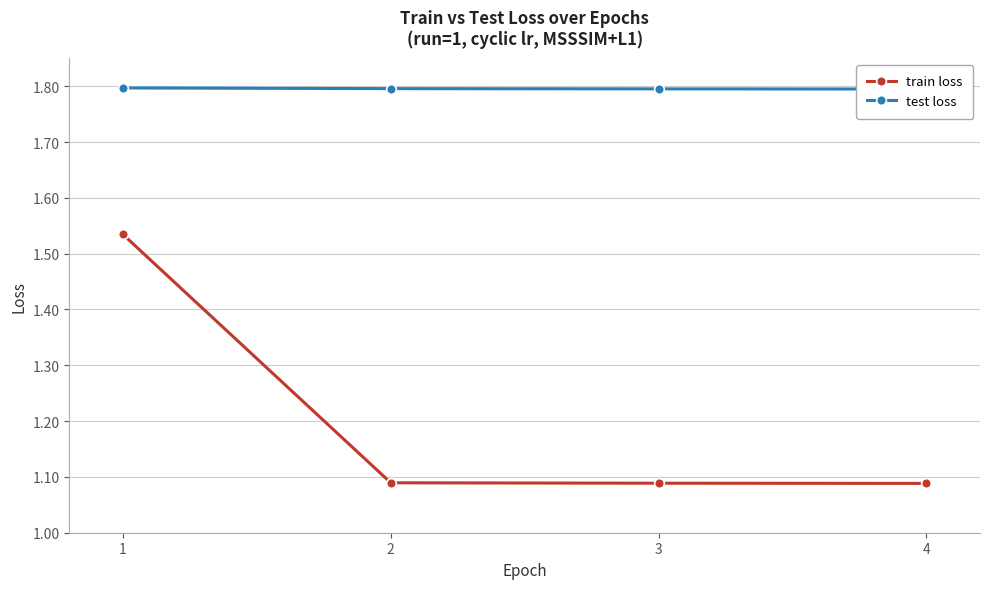

Where is train loss nearest to the value 1?

4